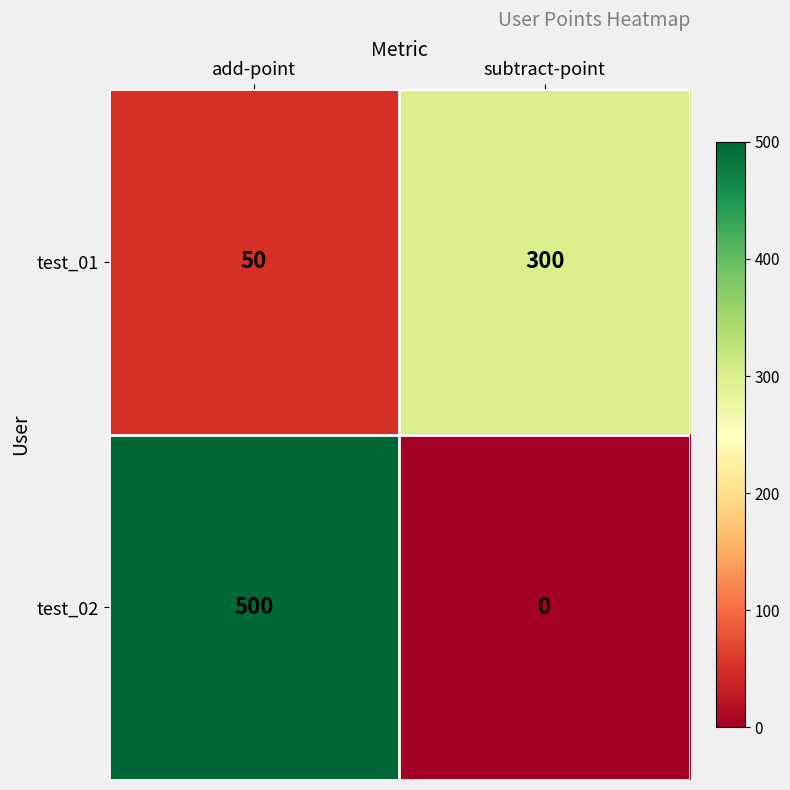

What is the spread (max minus min) of values at add-point?

450